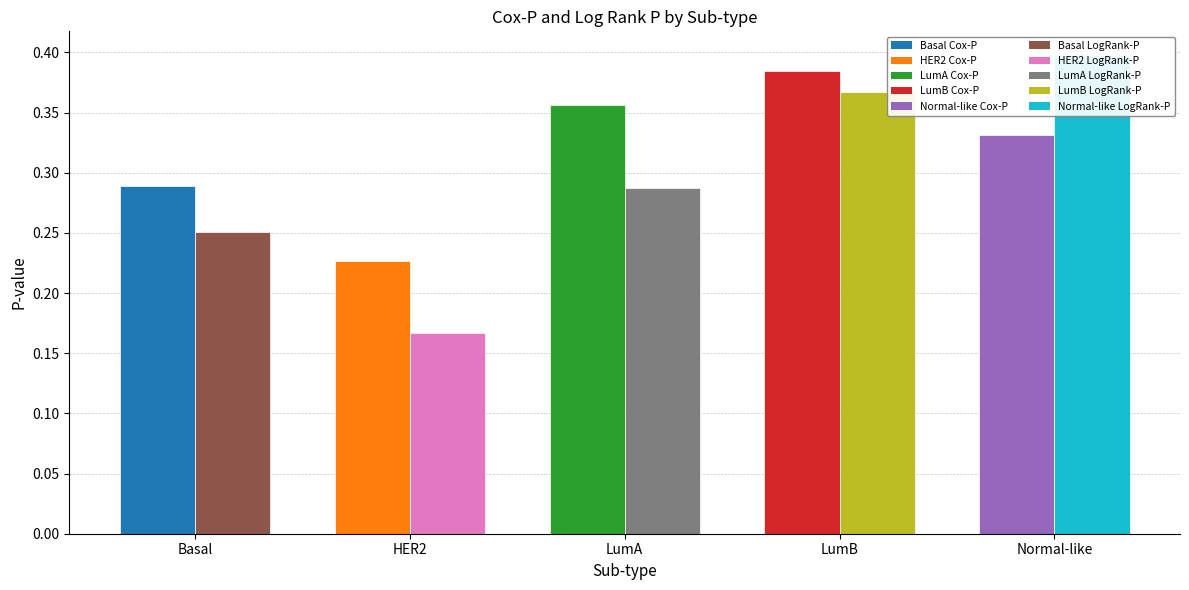

Reading left to right, extract all data points from this chart.

Cox-P (mean): Basal=0.3	HER2=0.2	LumA=0.4	LumB=0.4	Normal-like=0.3
Log Rank P (mean): Basal=0.3	HER2=0.2	LumA=0.3	LumB=0.4	Normal-like=0.4